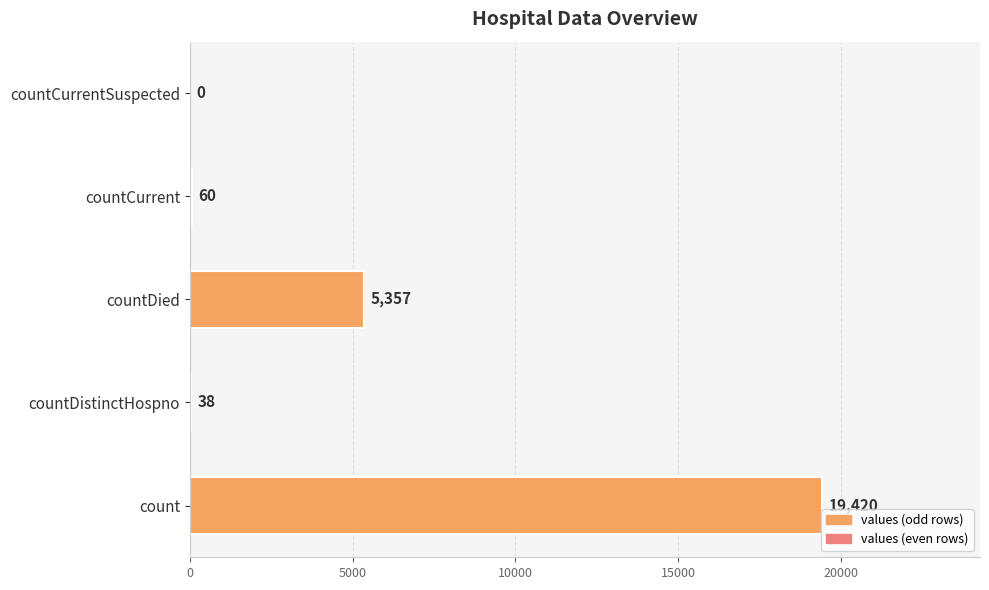

What is the average value?

4975